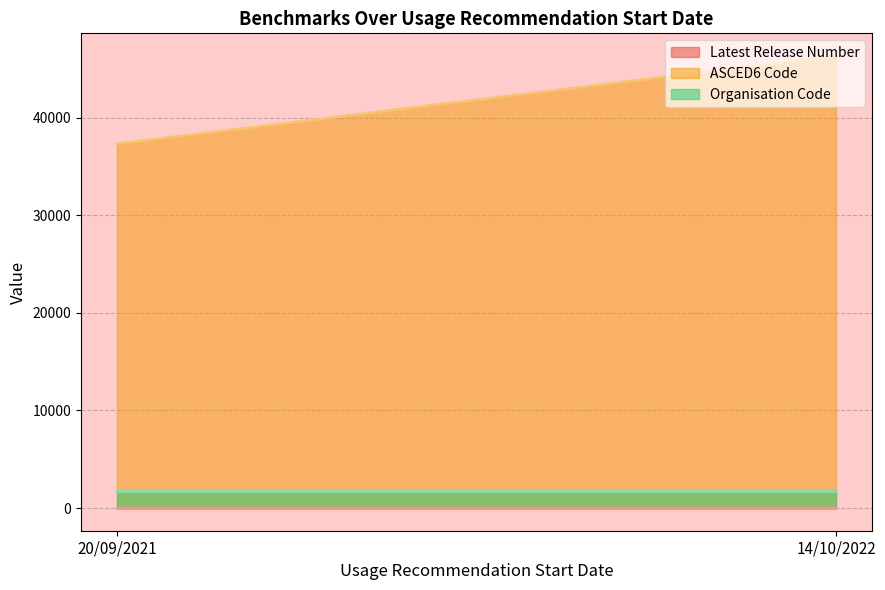

Which has a higher value, 14/10/2022 or 20/09/2021?

14/10/2022